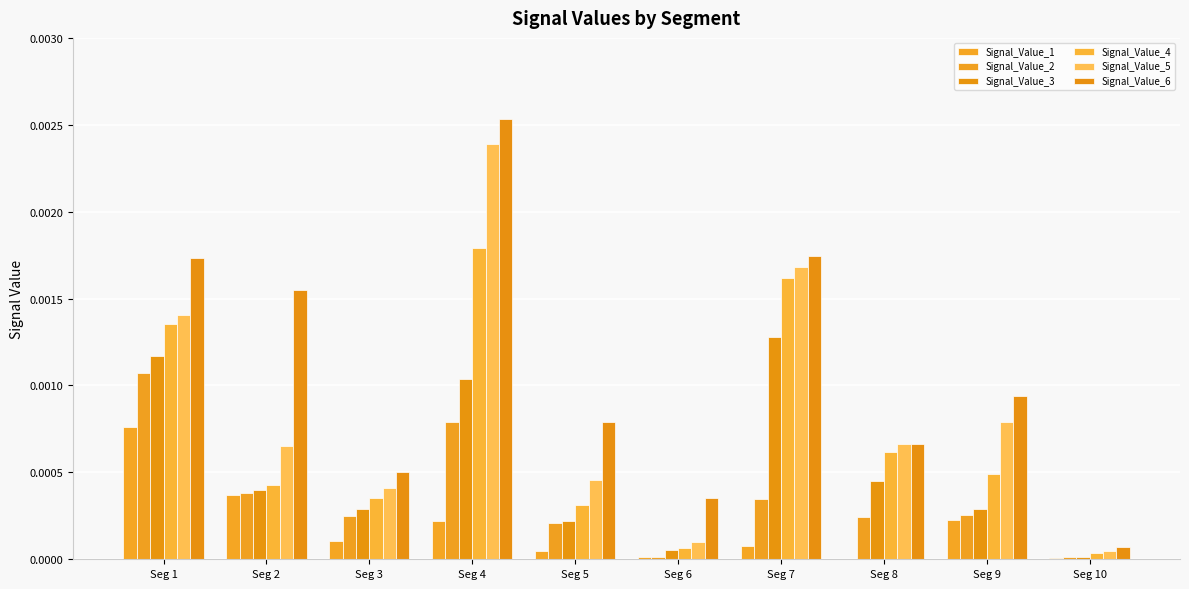

Which series changed the most between Seg 8 and Seg 10?

Signal_Value_5